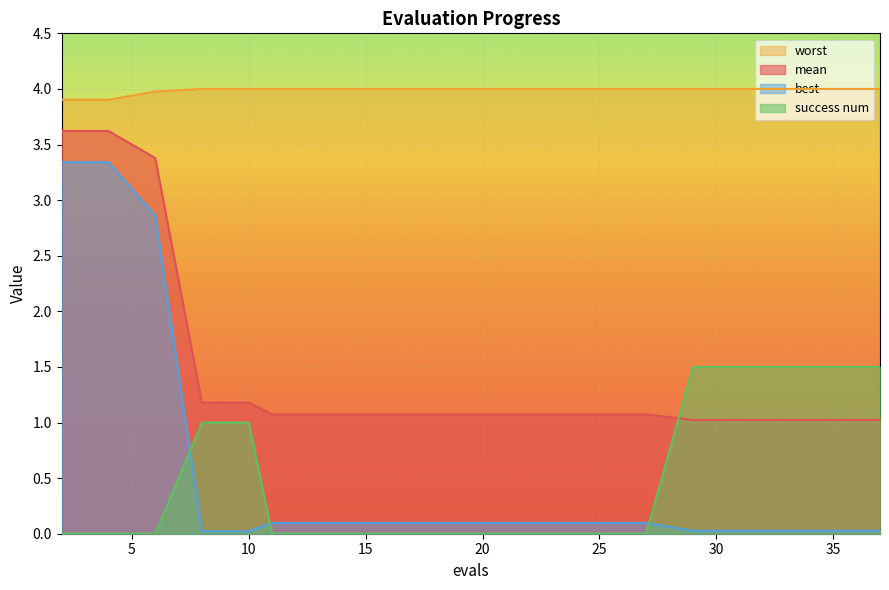

List the series in order of their peak value, highest first.

worst, mean, best, success num